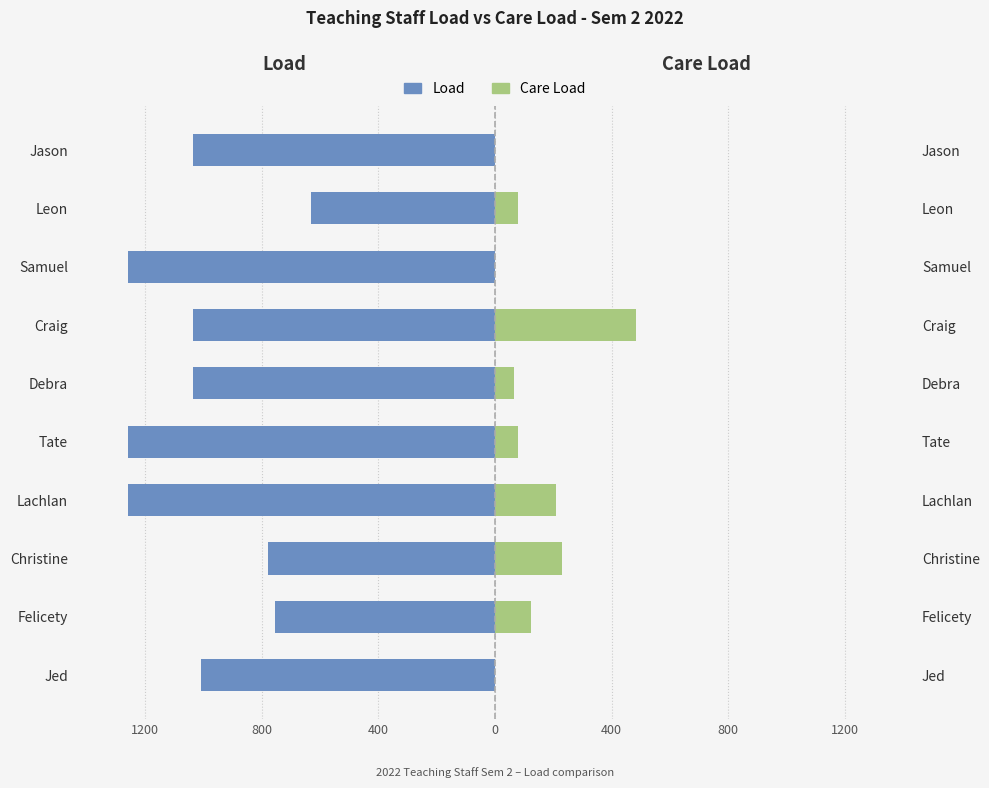

What is the spread (max minus min) of values at 800?

880